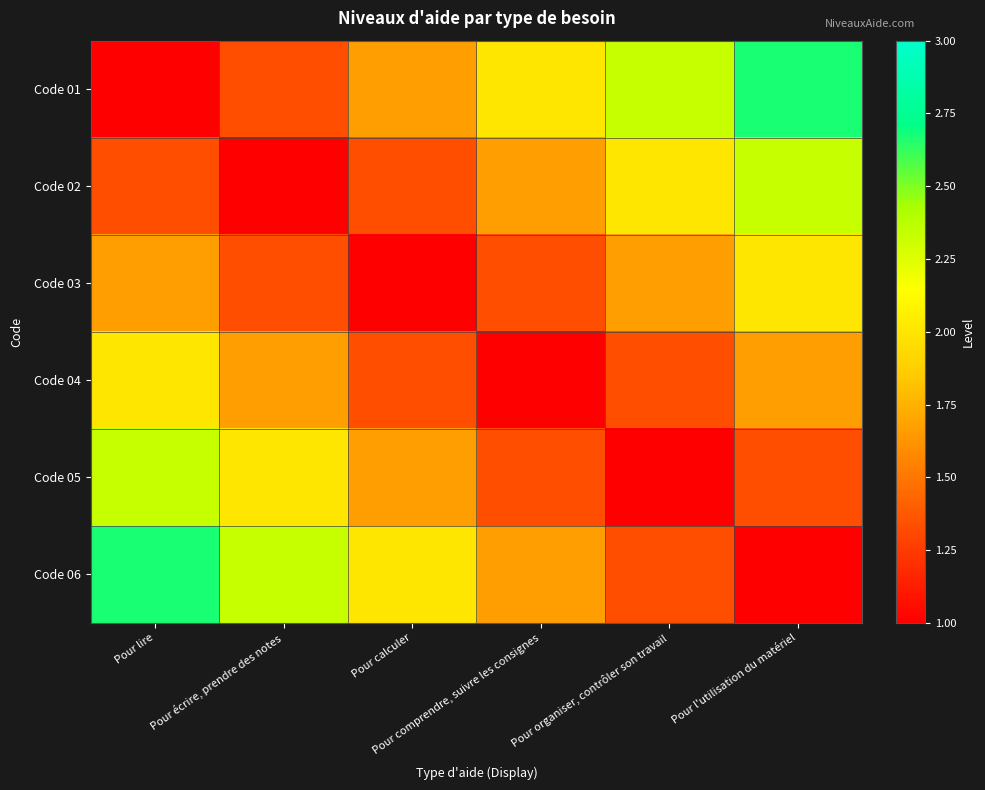

How many series are shown in this chart?

6